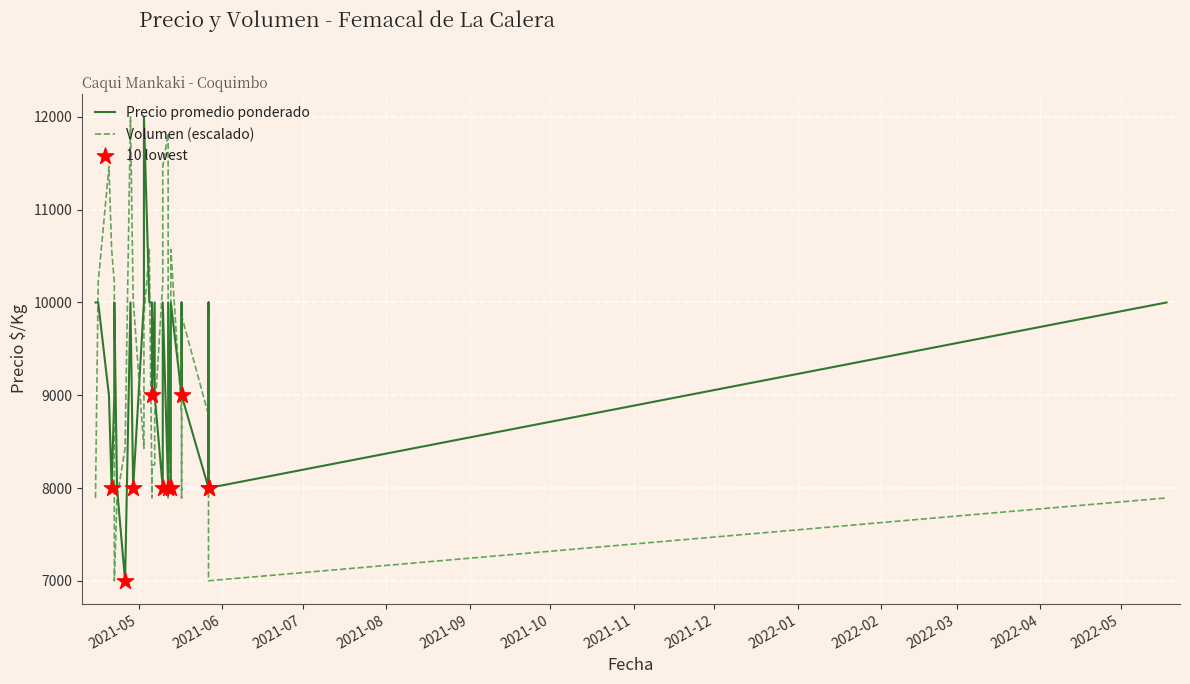

At which category is the sum across all series the highest?

2021-04-28